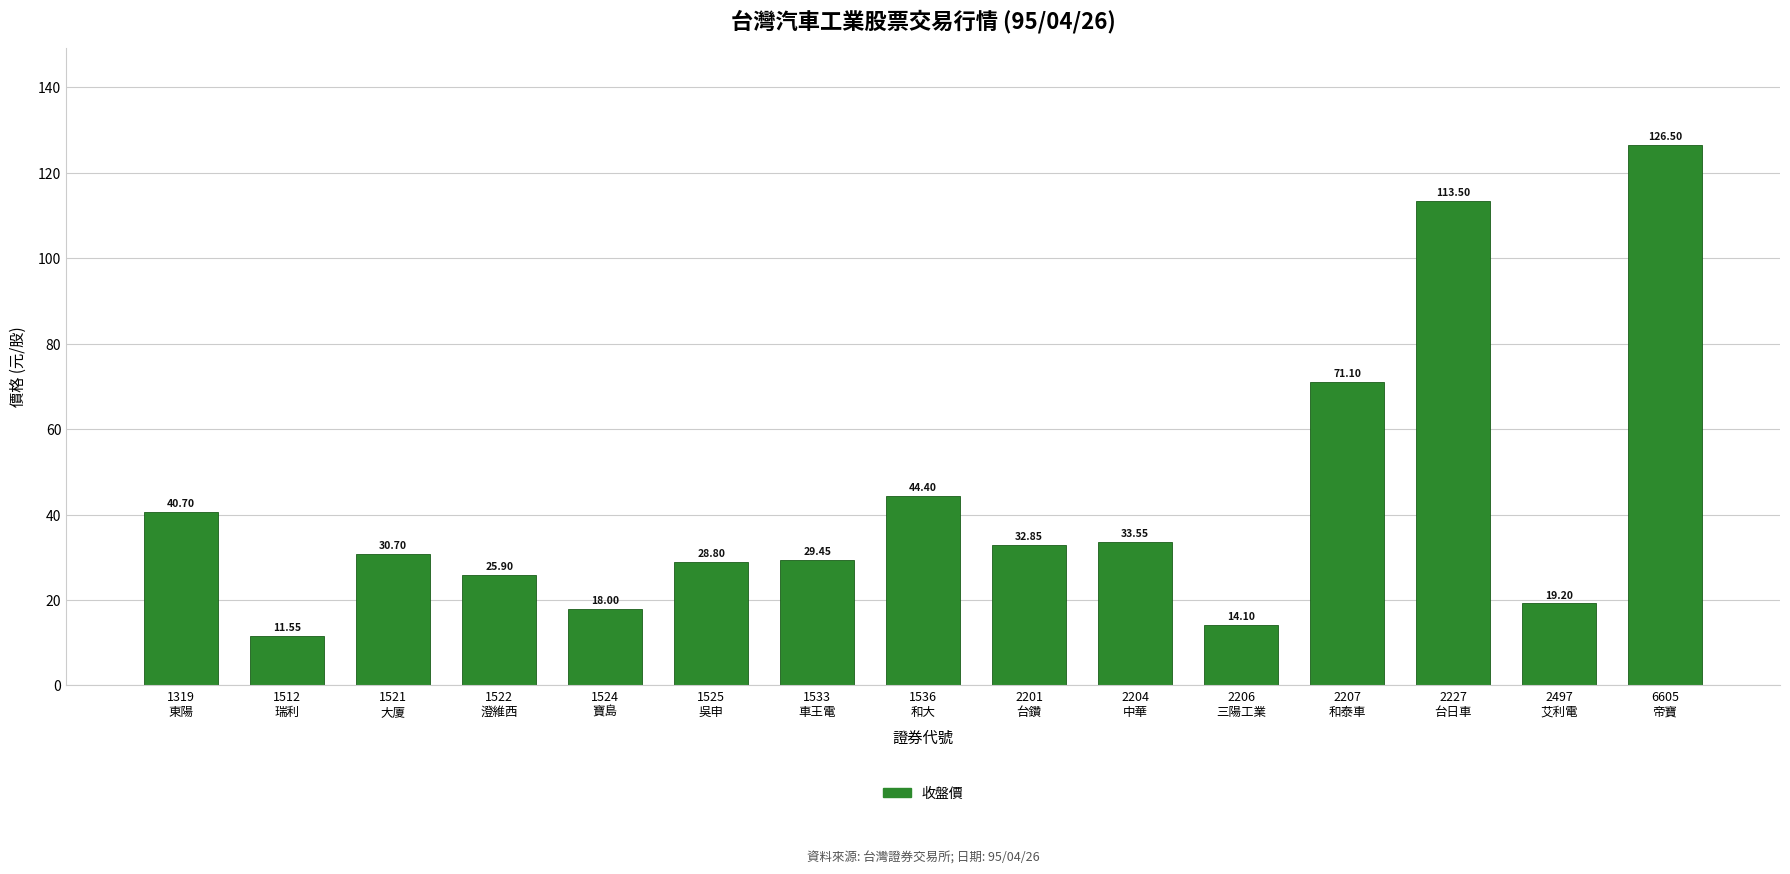

What is the sum of the values at 1536
和大 and 6605
帝寶?

170.9